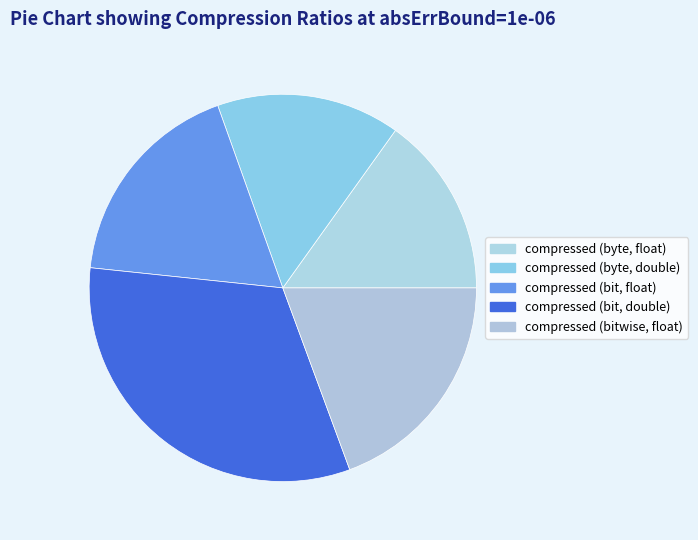

Is it true that compressed (byte, float) is 15% of the pie?

True